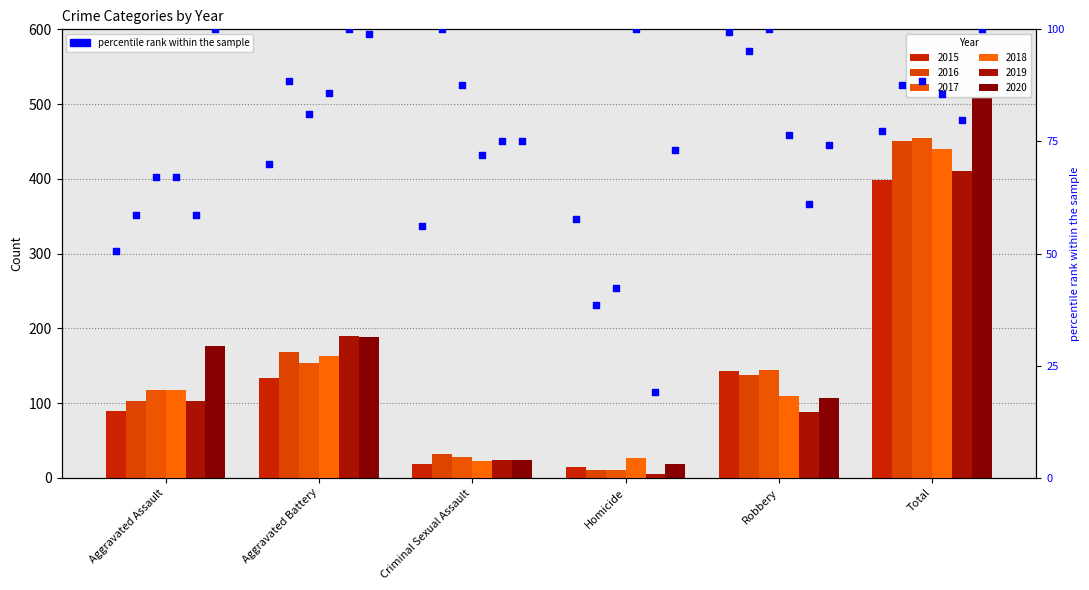

Is the value of 2019 at Robbery greater than the value of 2015 at Robbery?

No